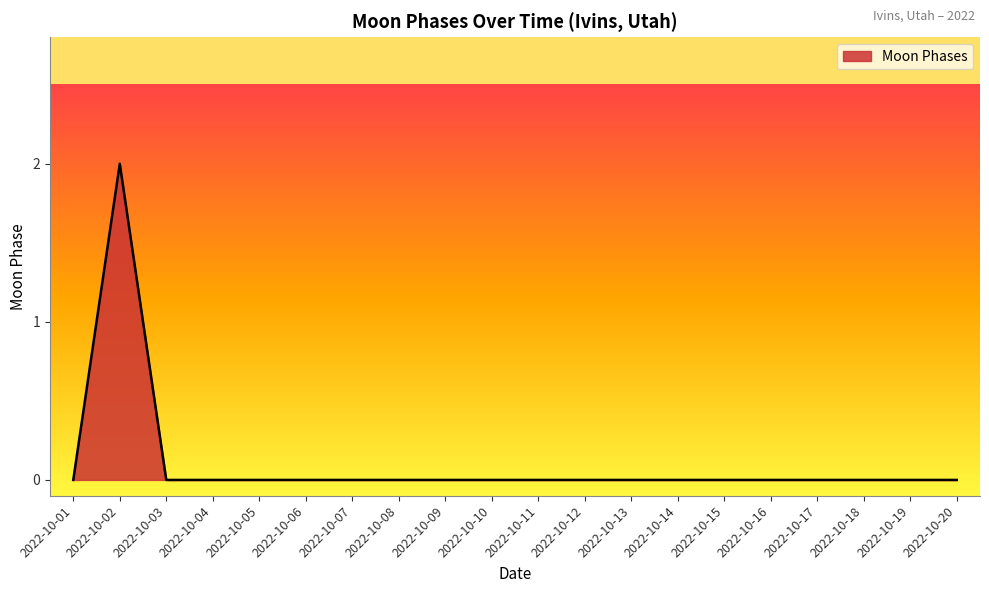

Which category has the highest value across all series?

2022-10-02